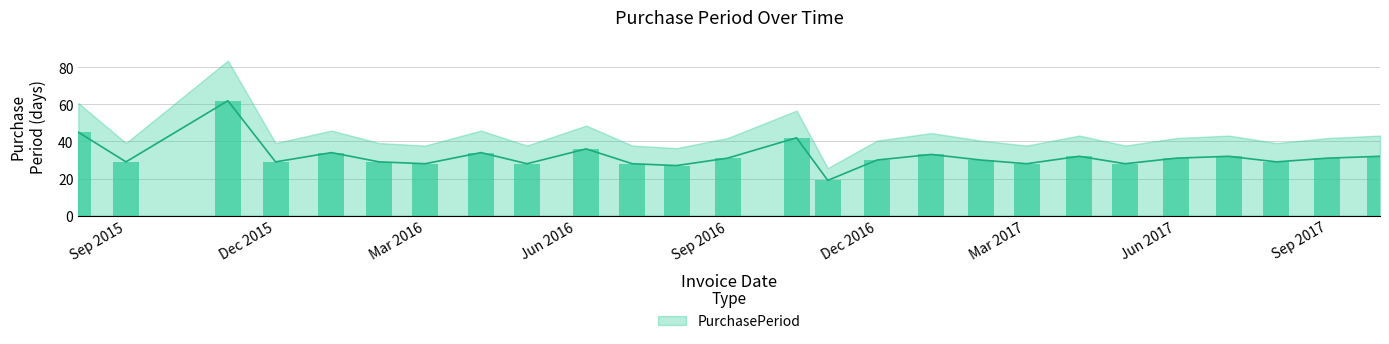

Are the bars grouped side by side (vs. stacked)?

No